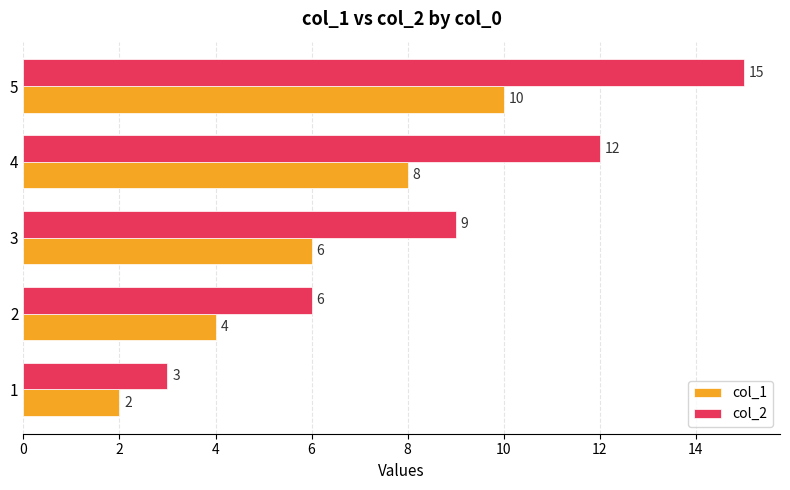

Which series changed the most between 1 and 4?

col_2